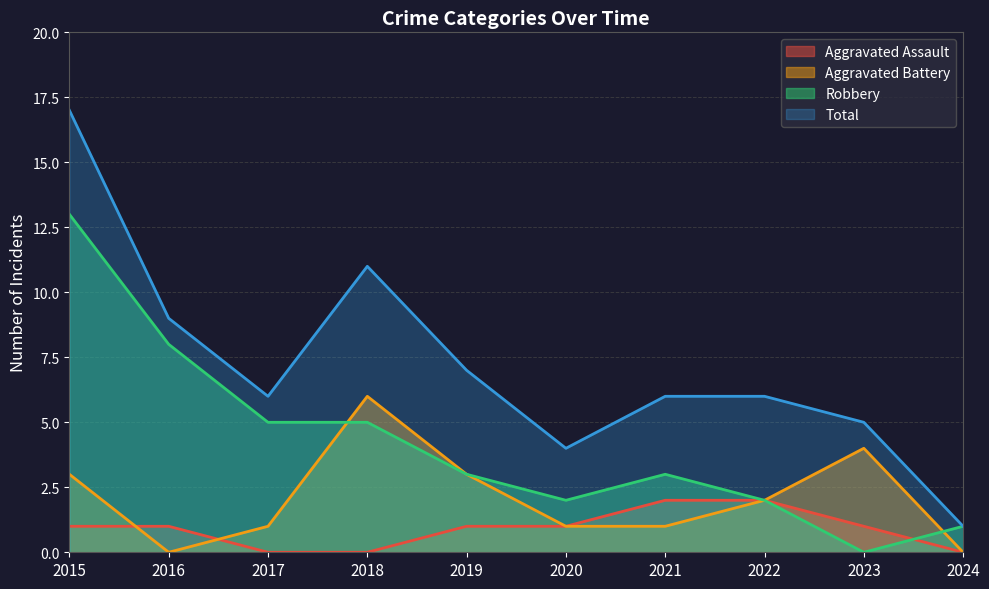

At 2016, list the series in order from largest to smallest.

Total, Robbery, Aggravated Assault, Aggravated Battery